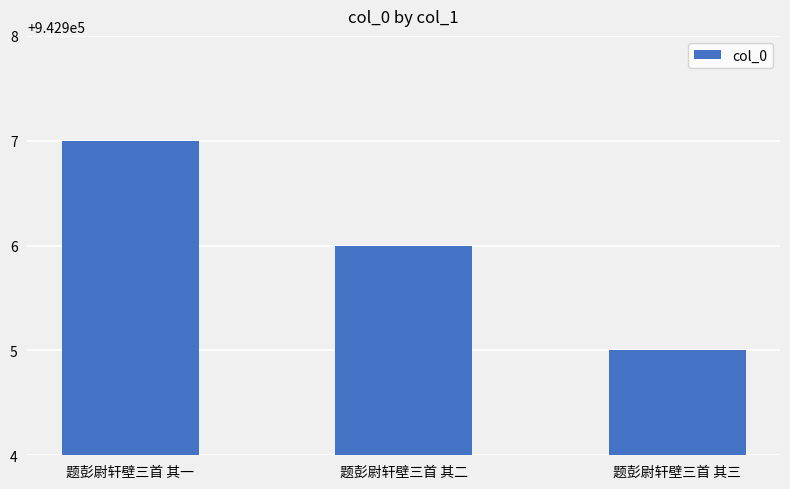

What is the value of the 1st bar from the left?

942907